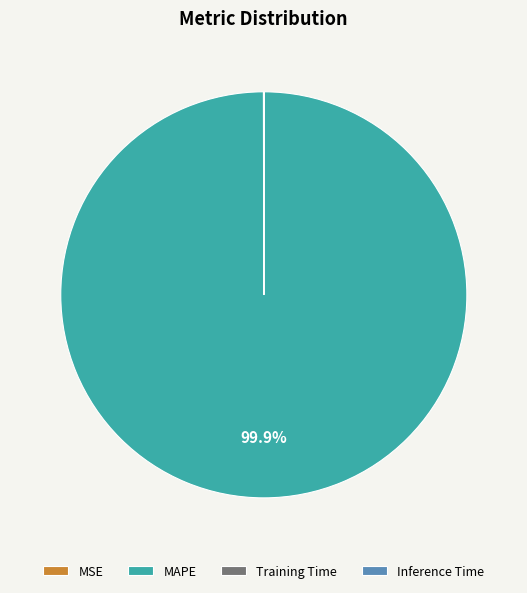

What is the majority slice?

MAPE